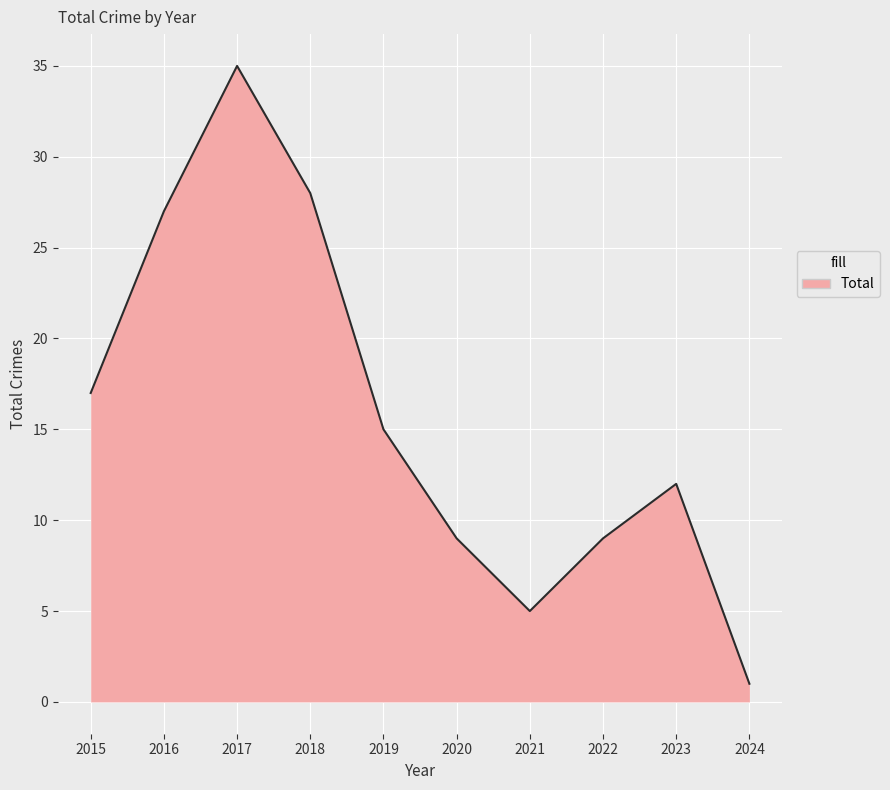

The value at 2022 is 9. True or false?

True